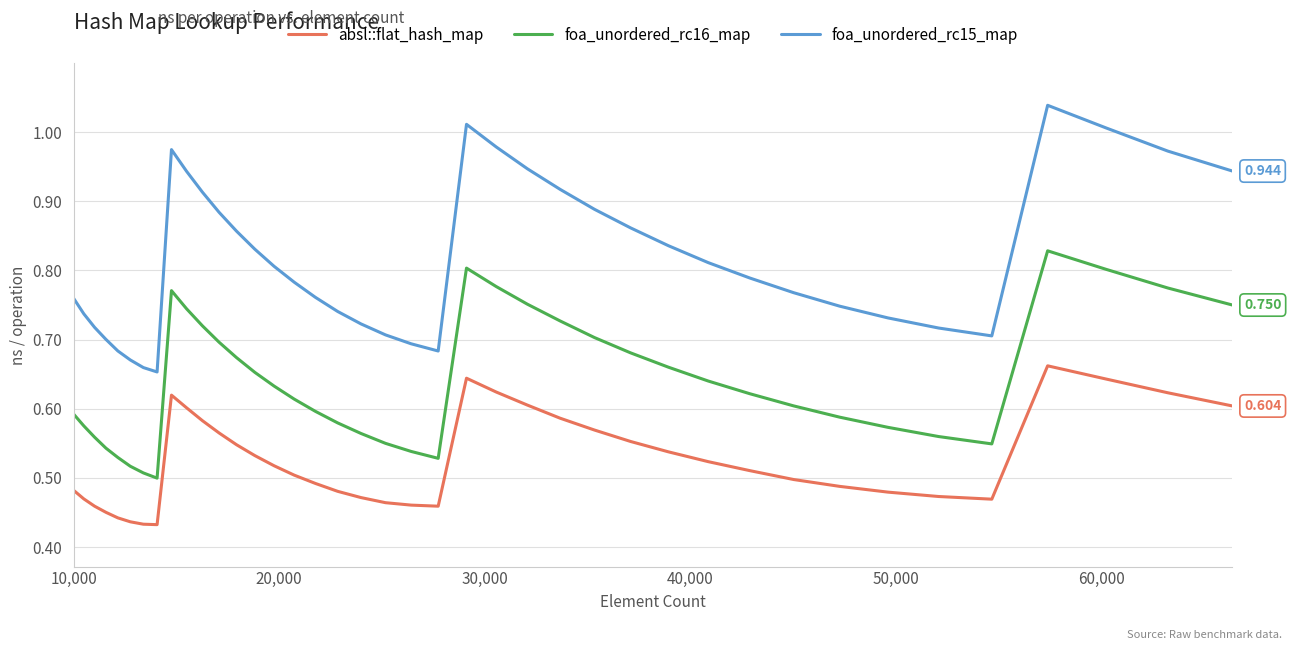

What is the difference between the maximum and second lowest values in the foa_unordered_rc16_map series?

0.3